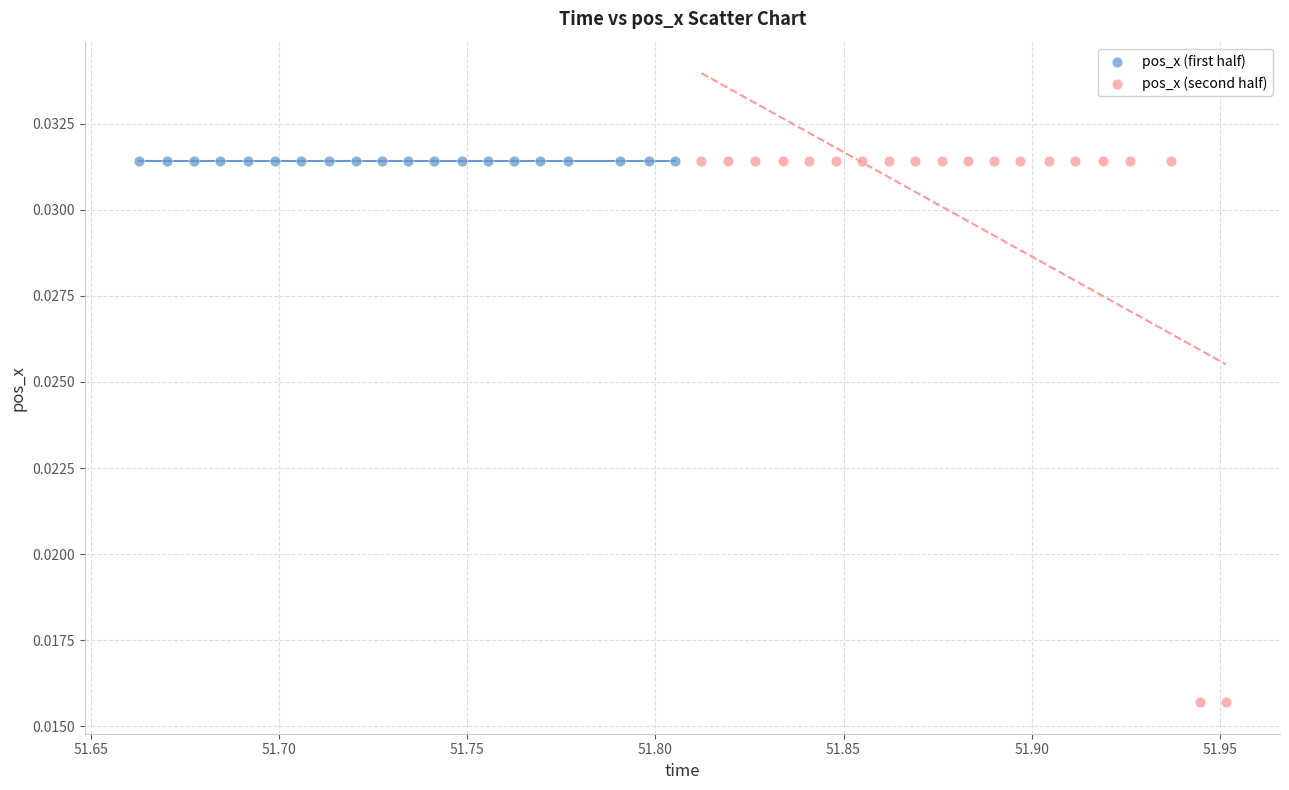

Which series reaches the minimum Y coordinate?

pos_x (second half)